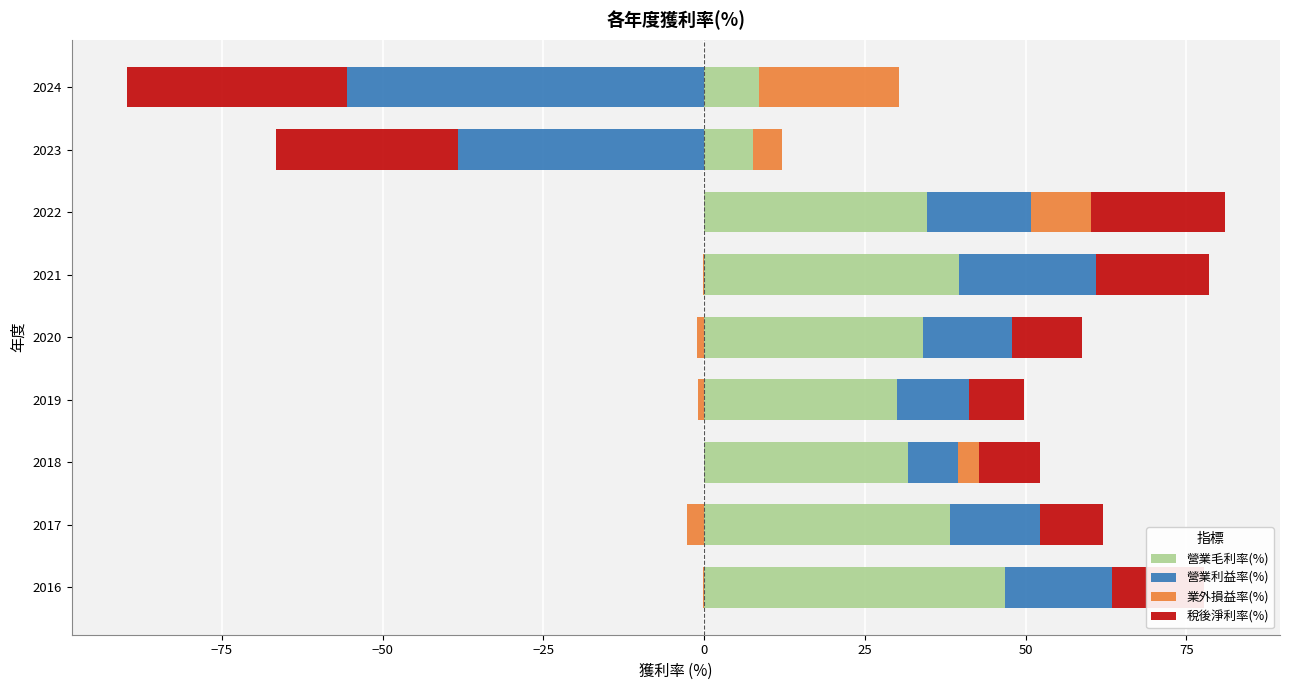

The value of 營業利益率(%) at 2019 is 11.2. True or false?

True